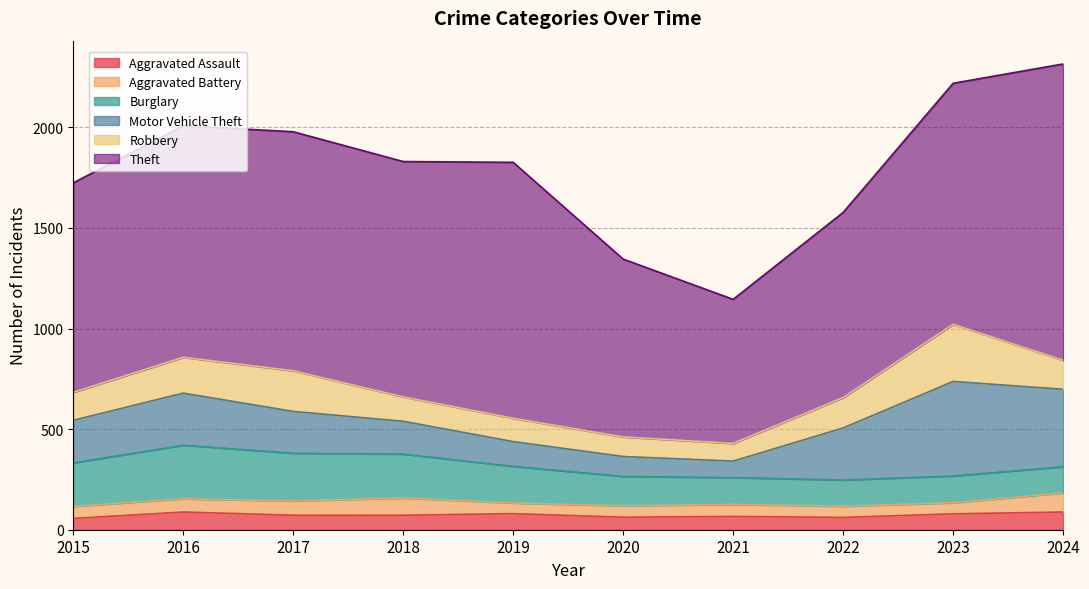

Which series changed the most between 2016 and 2018?

Motor Vehicle Theft